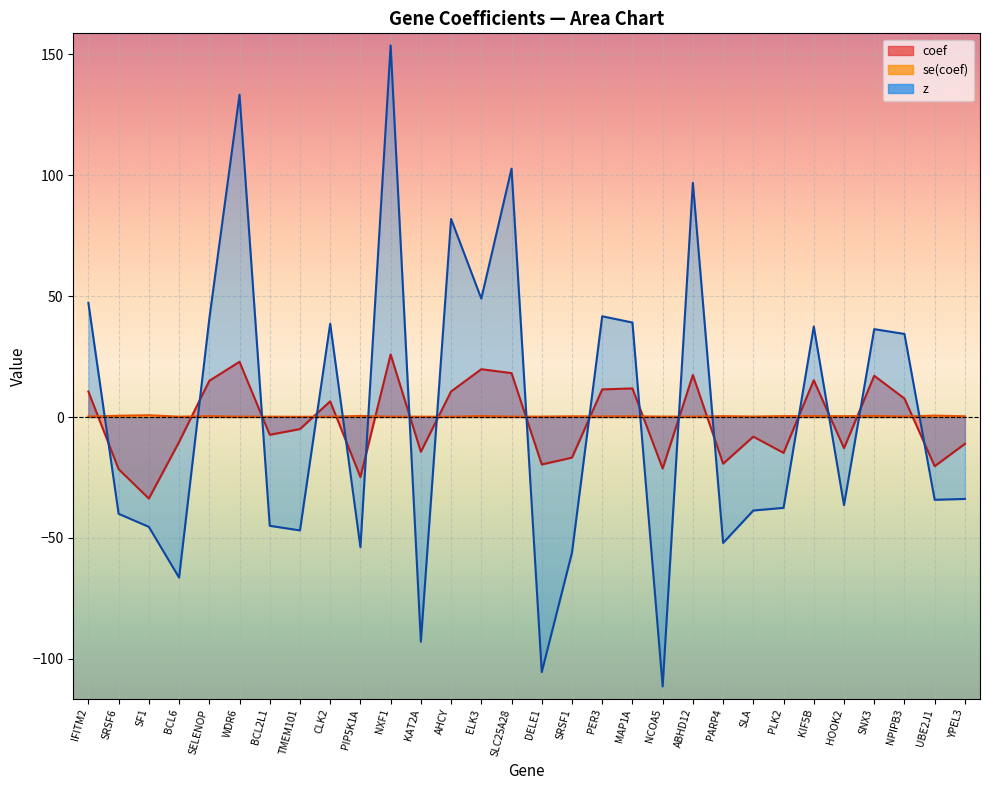

Which category has the highest value across all series?

NXF1